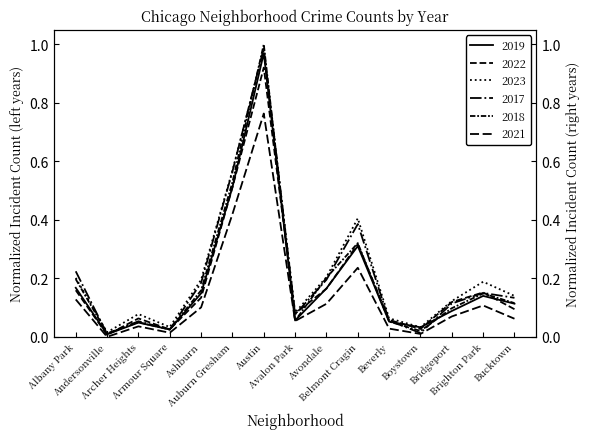

How many times do 2022 and 2018 cross each other?

6